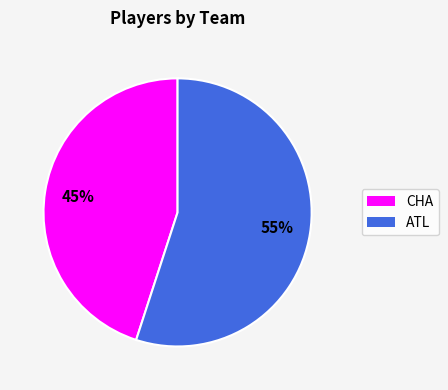

How many slices are in this pie chart?

2